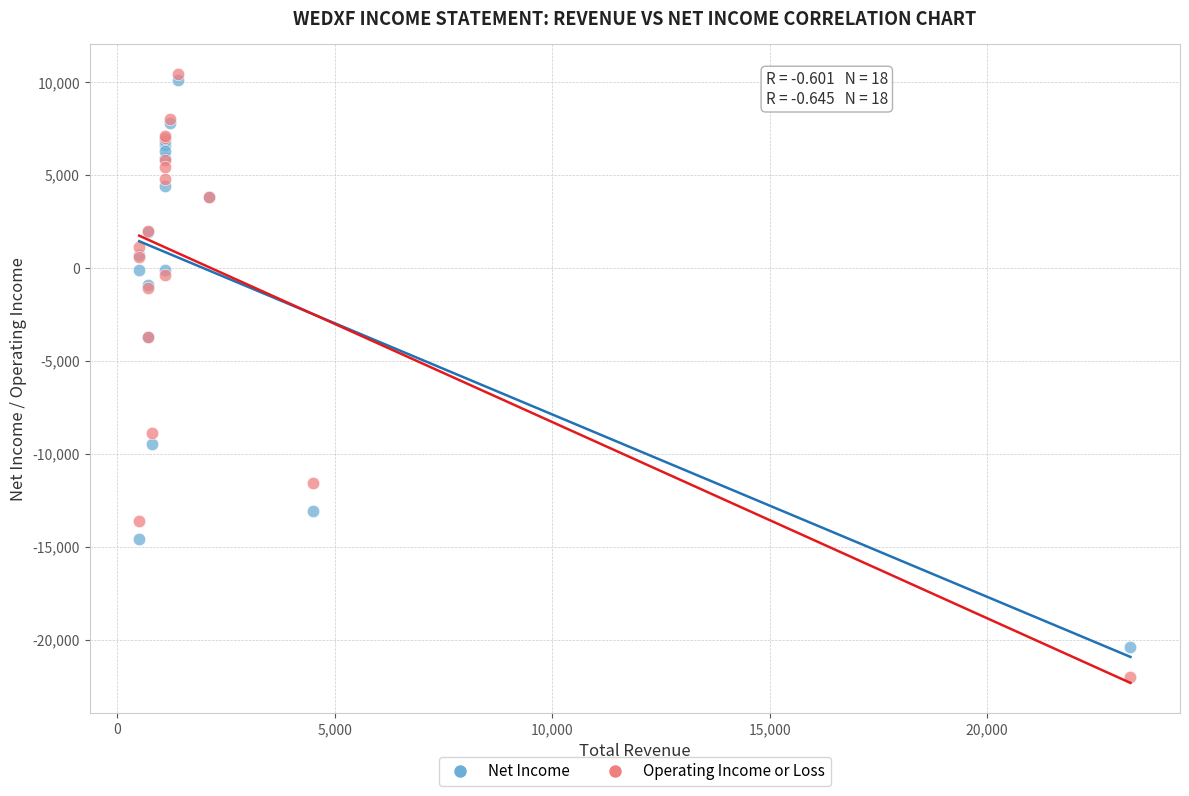

Which series reaches the minimum Y coordinate?

Operating Income or Loss